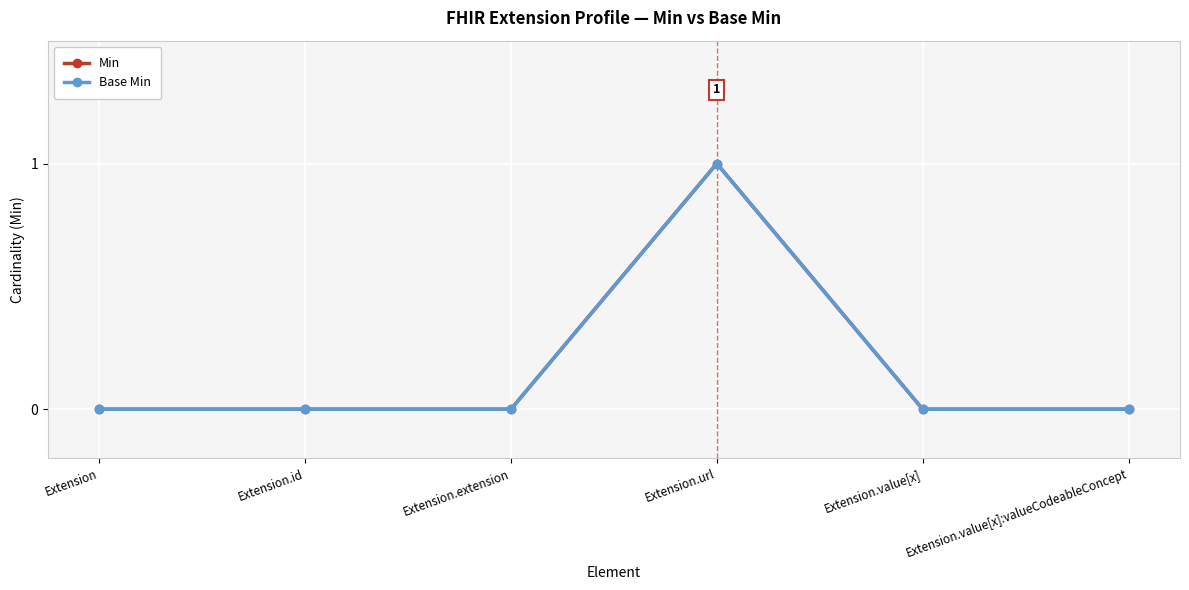

What is the label of the 6th point from the right?

Extension